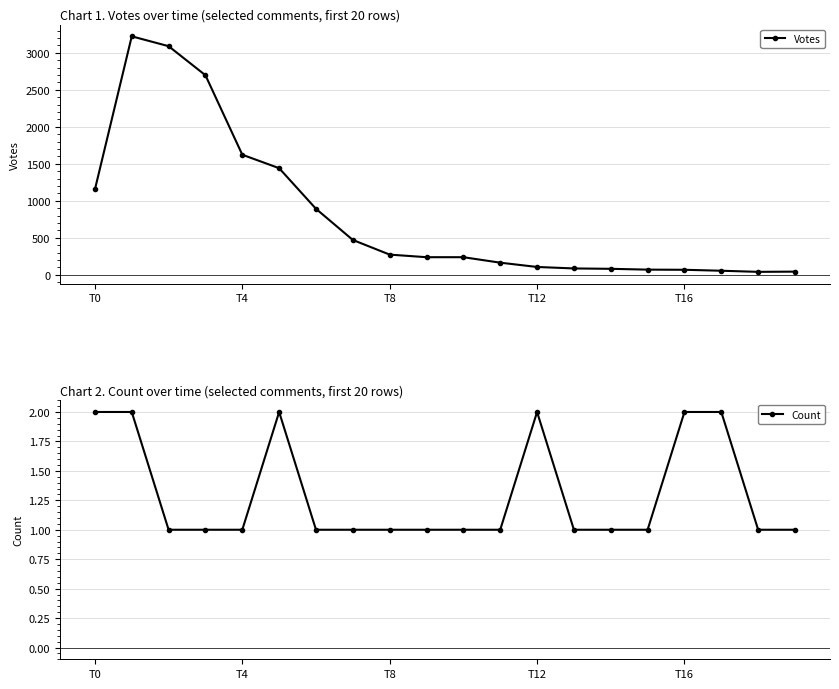

What is the difference between the highest and lowest values at 7?

470